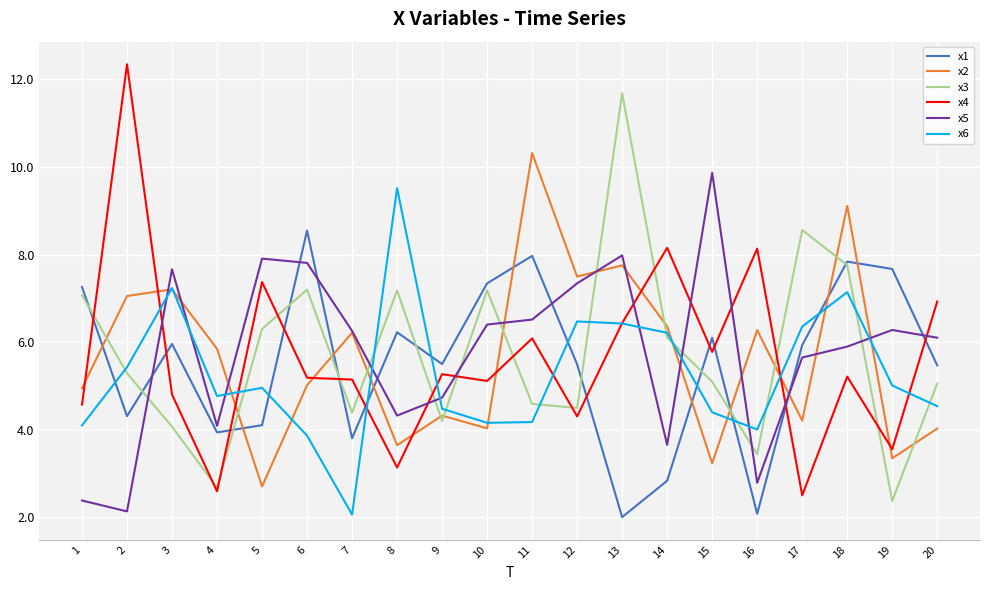

What is the total value across all series at 8?

34.0